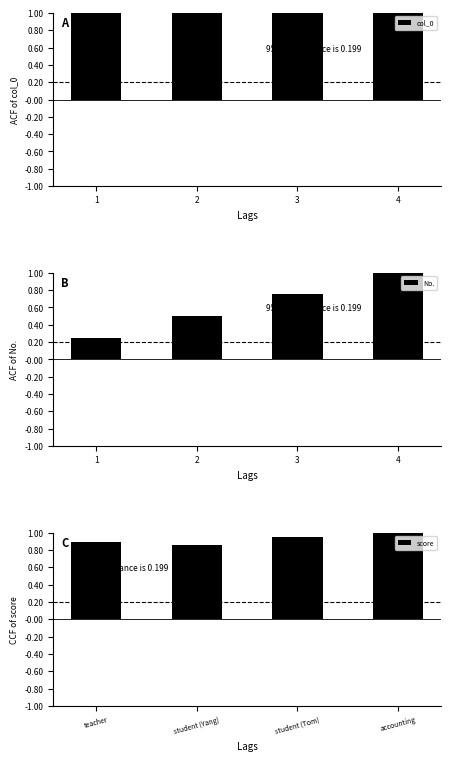

Which has a higher value, 4 or 2?

4